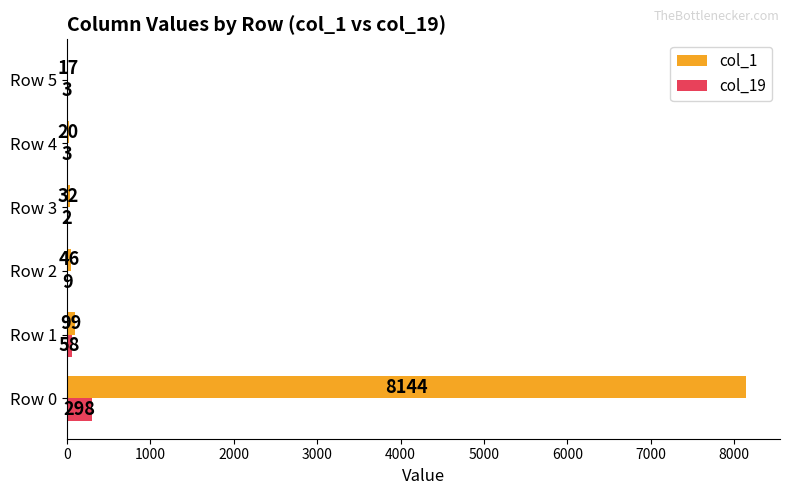

The col_1 series shows 8144 at Row 0. True or false?

True